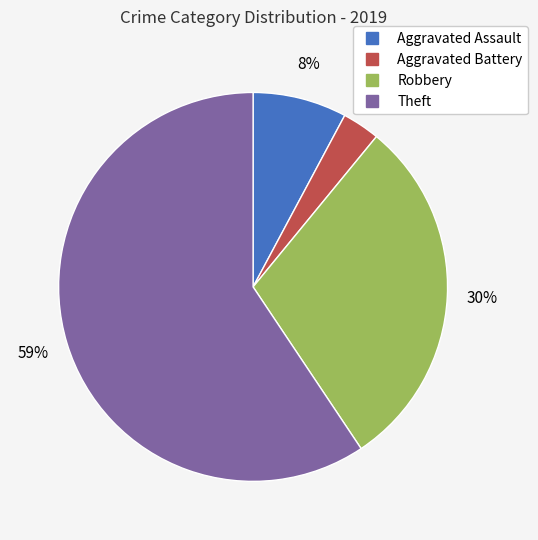

To the nearest percent, what percentage of the pie is Robbery?

30%